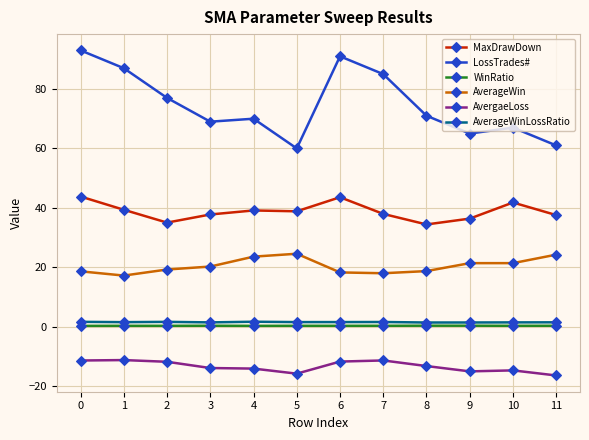

What is the sum of all MaxDrawDown values?

465.6